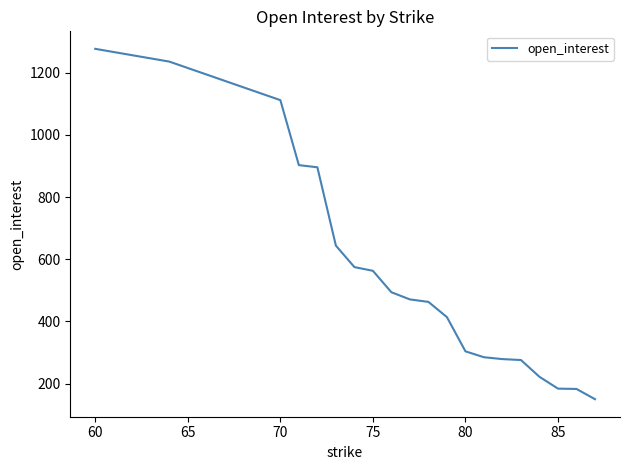

What is the greatest value displayed?

1277